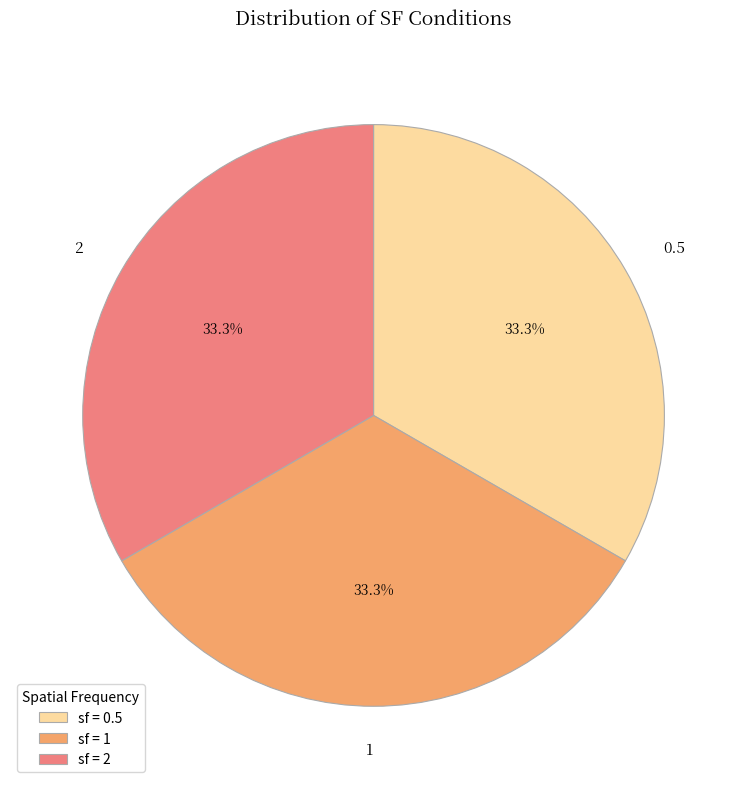

How much of the chart is everything except 1?

66.7%